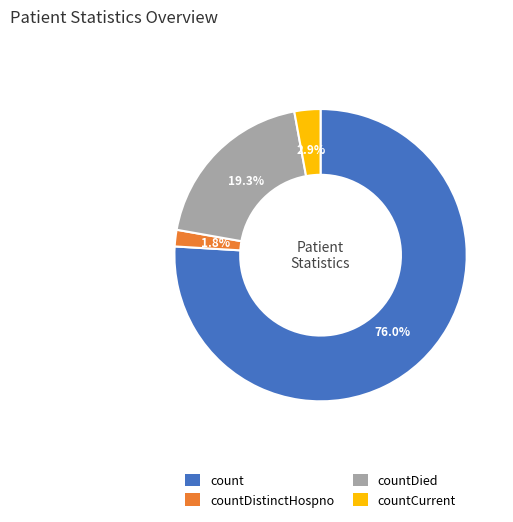

To the nearest percent, what portion does countCurrent represent?

3%